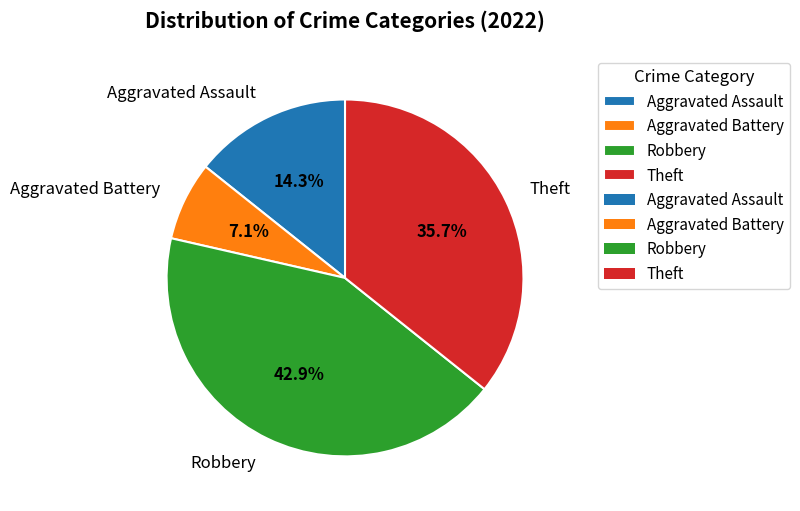

Which category has the biggest portion of the pie?

Robbery